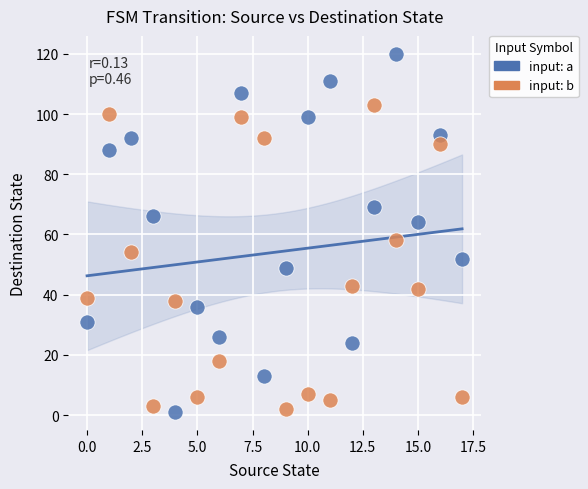

Which series has the widest spread of Y values?

input: a